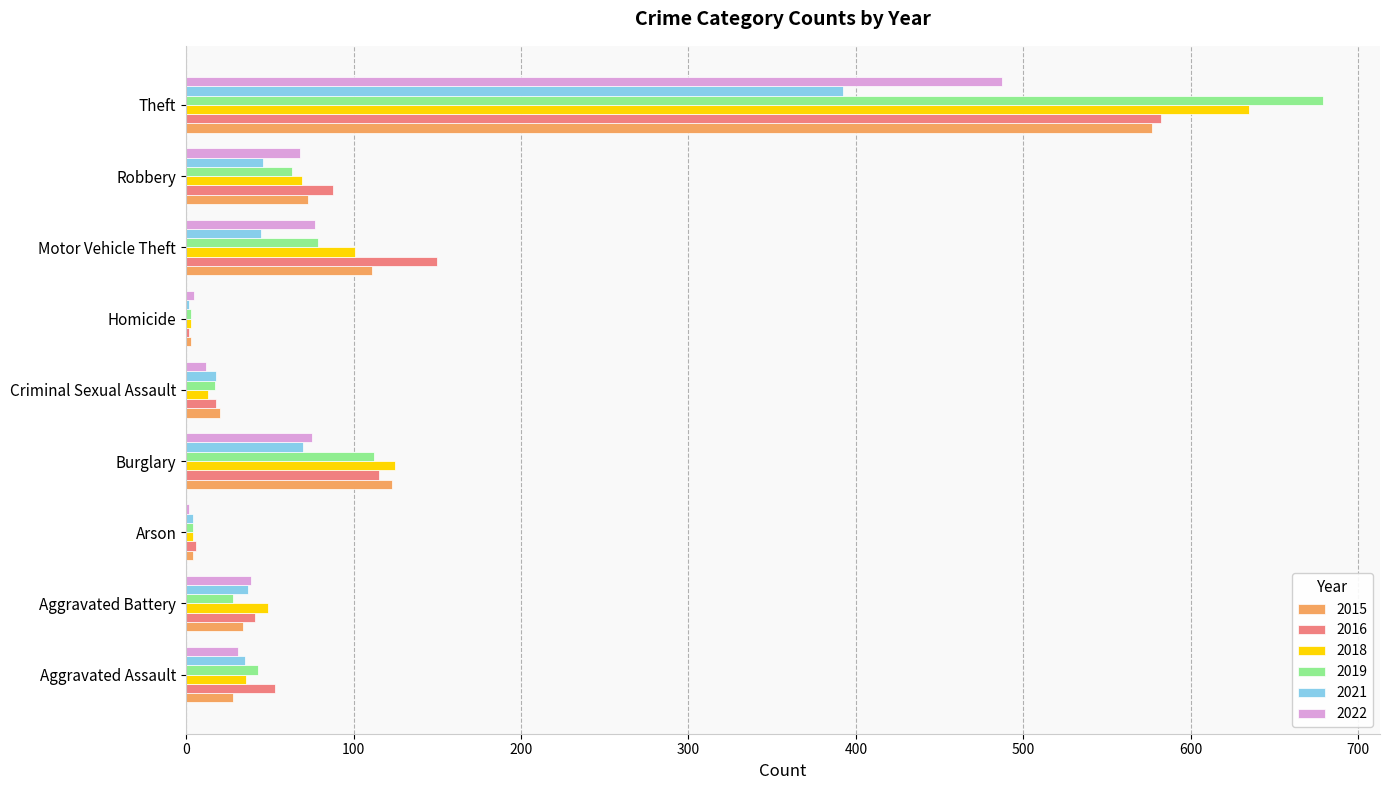

What is the greatest value displayed?

679